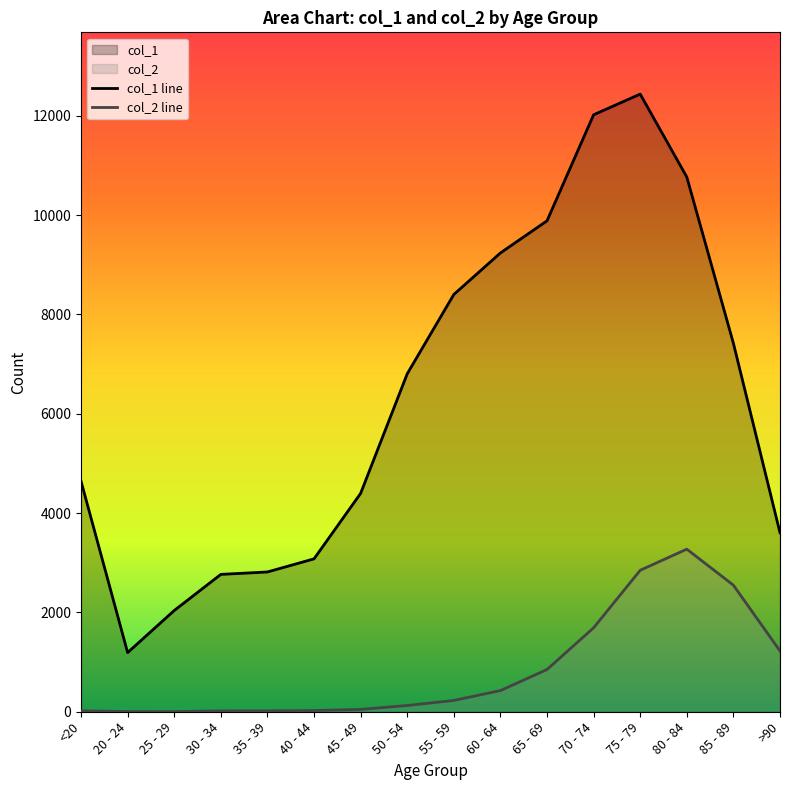

The col_1 line series shows 5065 at 40 - 44. True or false?

False